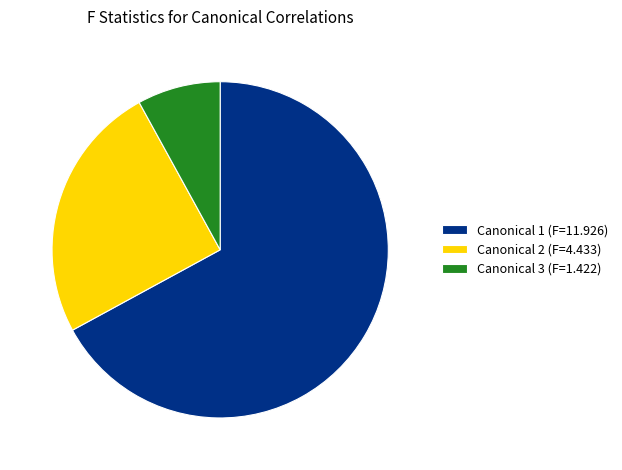

Combined, do Canonical 2 (F=4.433) and Canonical 3 (F=1.422) account for over 50%?

No